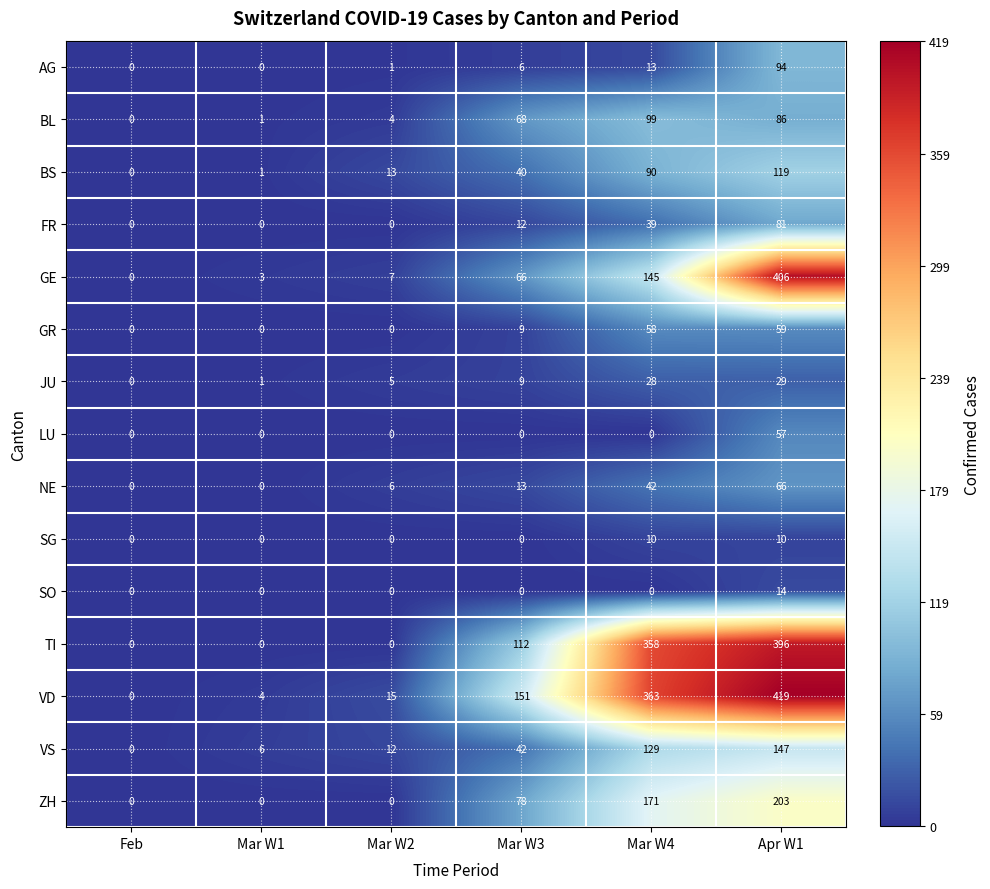

What is the difference between the second highest and second lowest values in the JU series?

27